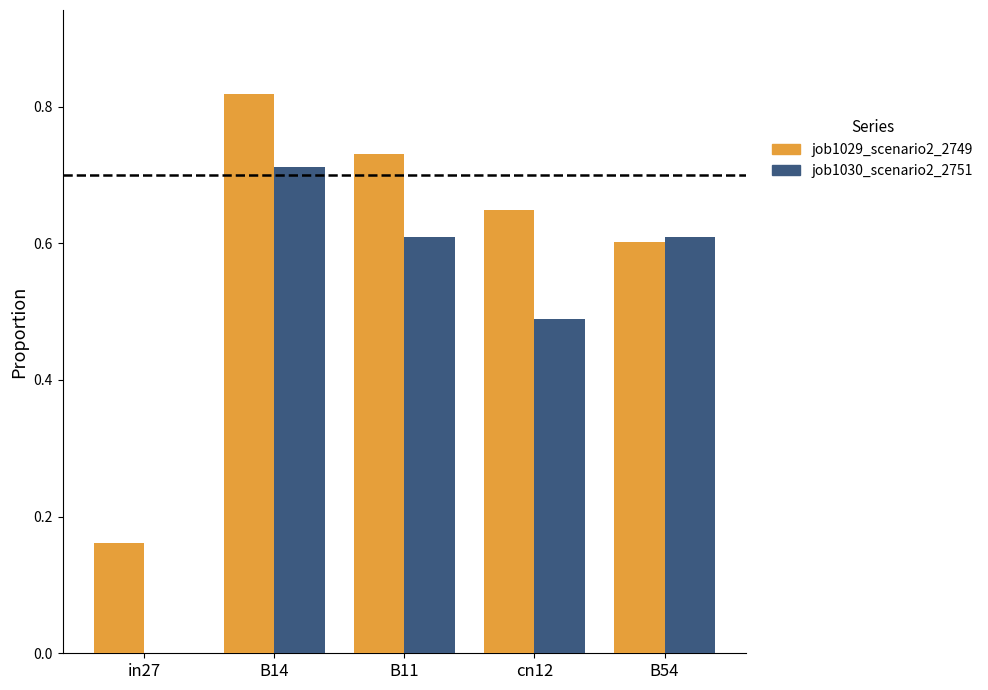

What is the sum of the job1030_scenario2_2751 values at B54 and B14?

1.3